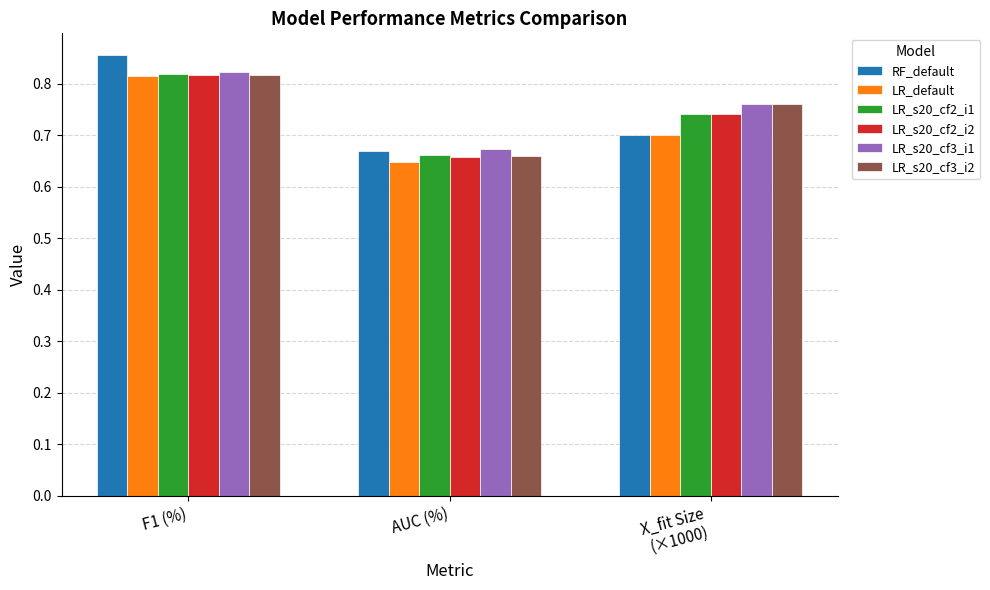

How many RF_default values are between 0 and 1?

3